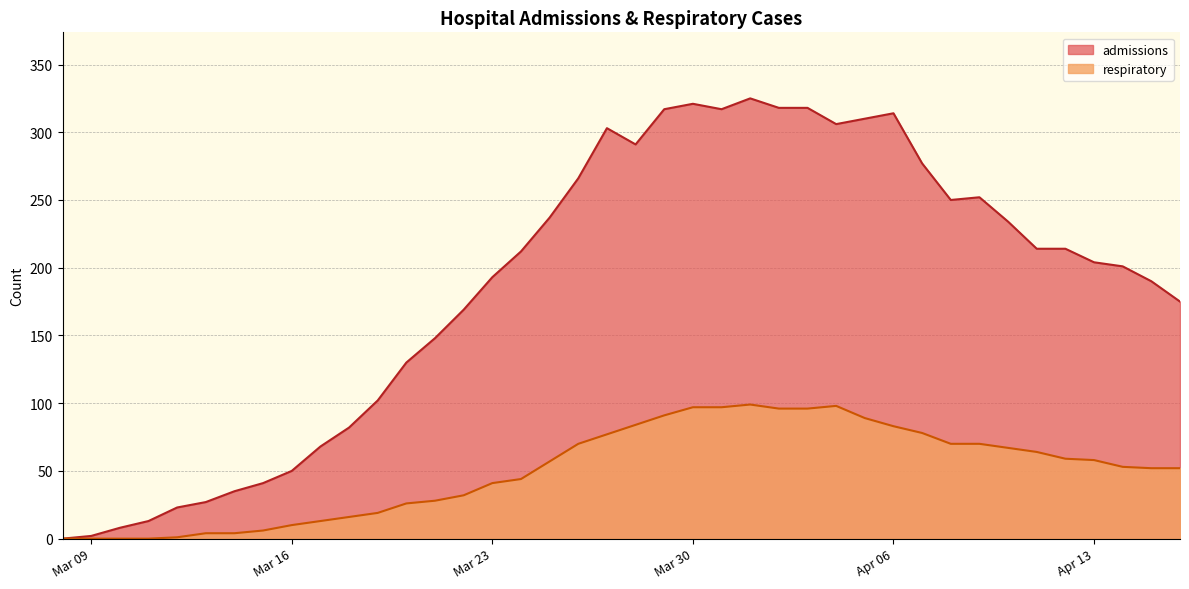

What value does the admissions series have at Apr 13?

204